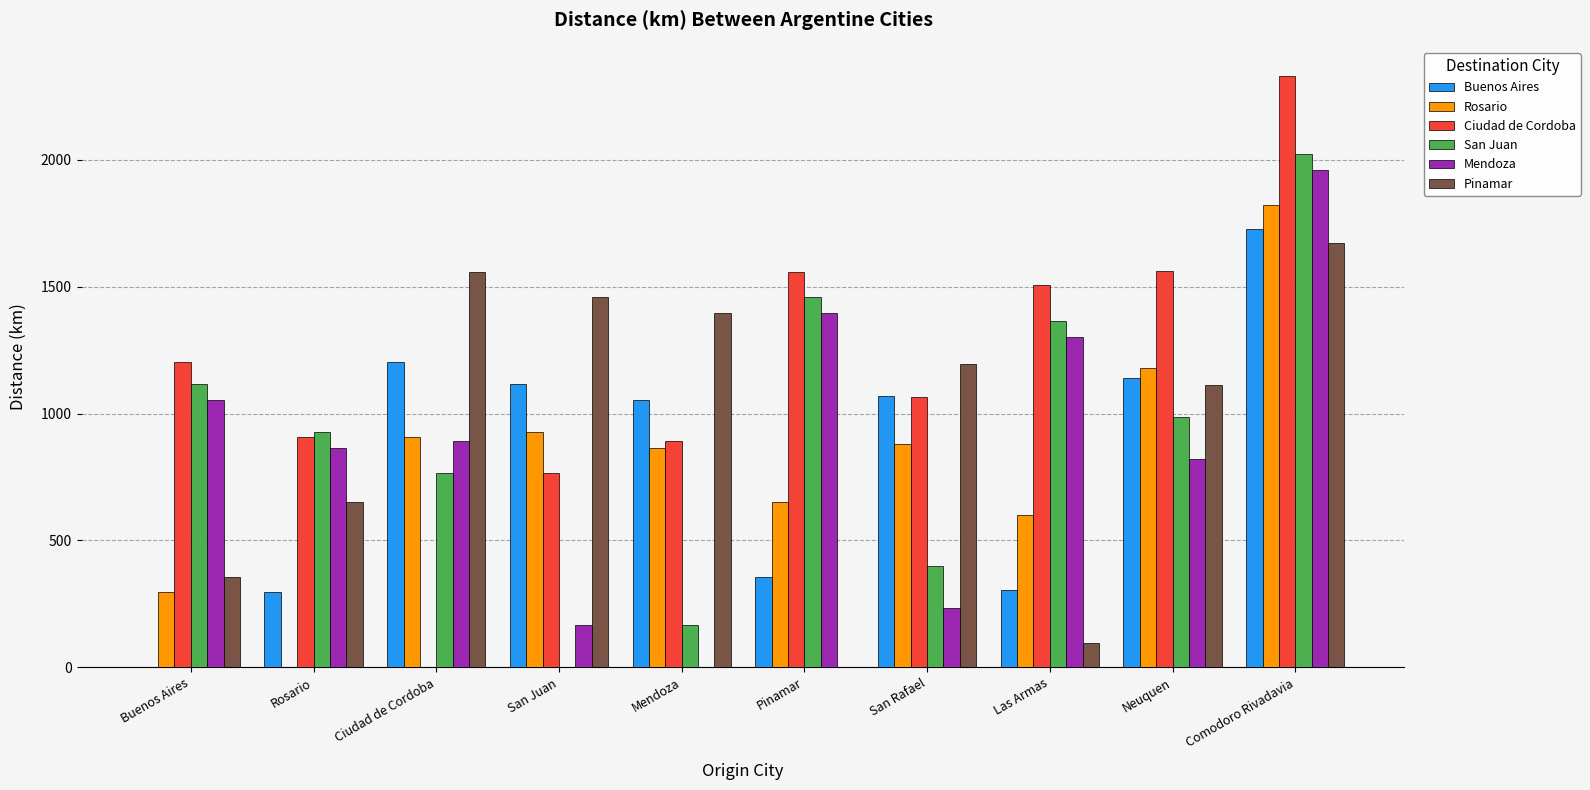

Is the value of Buenos Aires at Ciudad de Cordoba greater than the value of Ciudad de Cordoba at Pinamar?

No